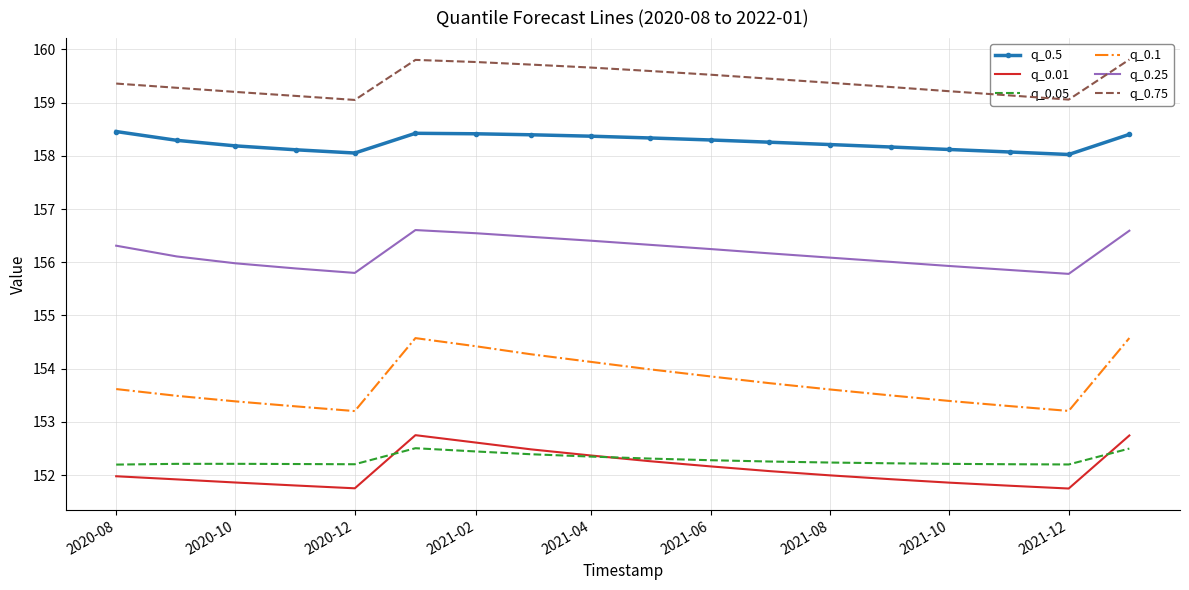

Rank the series by their maximum value, from lowest to highest.

q_0.05, q_0.01, q_0.1, q_0.25, q_0.5, q_0.75